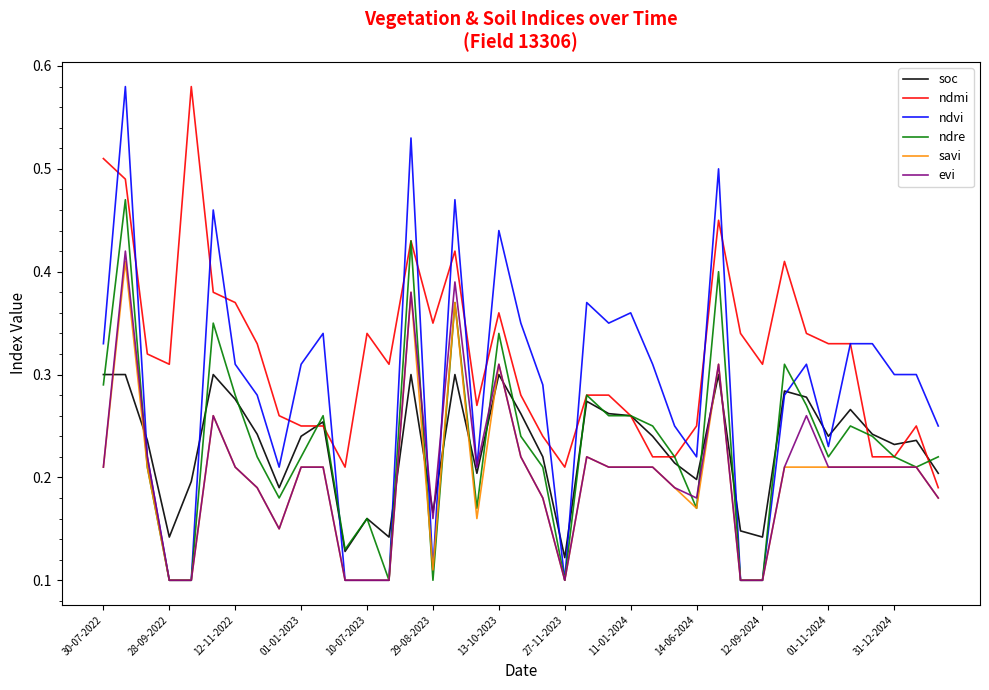

What are all the series names shown in the legend?

soc, ndmi, ndvi, ndre, savi, evi